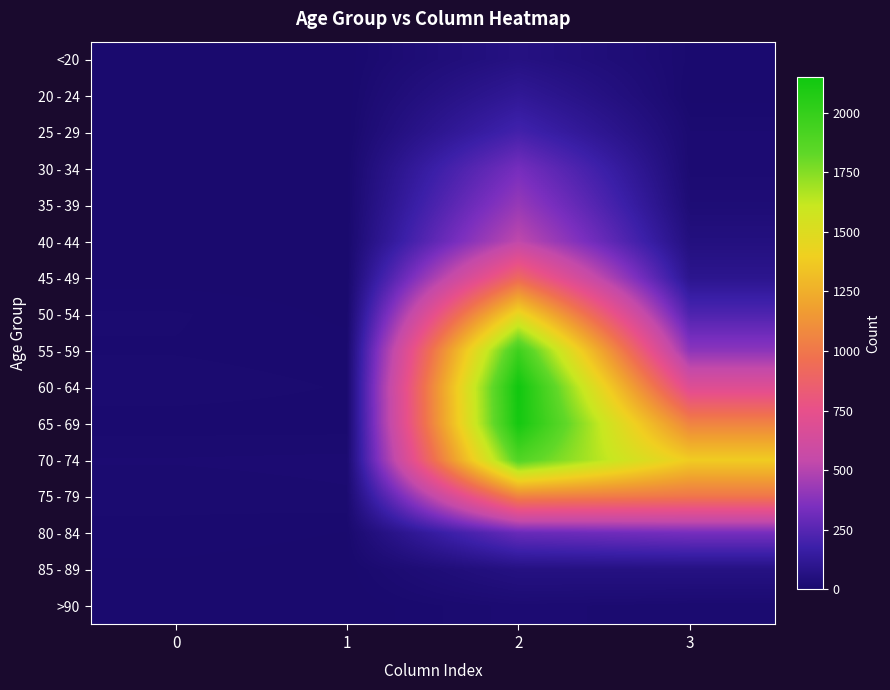

Reading left to right, what are all the values shown in this chart?

<20: 0=0	1=1	2=62	3=7
20 - 24: 0=1	1=0	2=121	3=2
25 - 29: 0=0	1=0	2=196	3=13
30 - 34: 0=0	1=2	2=333	3=14
35 - 39: 0=2	1=1	2=420	3=26
40 - 44: 0=0	1=1	2=530	3=53
45 - 49: 0=2	1=1	2=915	3=97
50 - 54: 0=9	1=3	2=1450	3=227
55 - 59: 0=8	1=6	2=1965	3=392
60 - 64: 0=11	1=8	2=2151	3=689
65 - 69: 0=6	1=6	2=2130	3=1057
70 - 74: 0=13	1=14	2=1882	3=1381
75 - 79: 0=10	1=12	2=1053	3=993
80 - 84: 0=7	1=4	2=296	3=333
85 - 89: 0=3	1=1	2=62	3=64
>90: 0=0	1=0	2=15	3=9